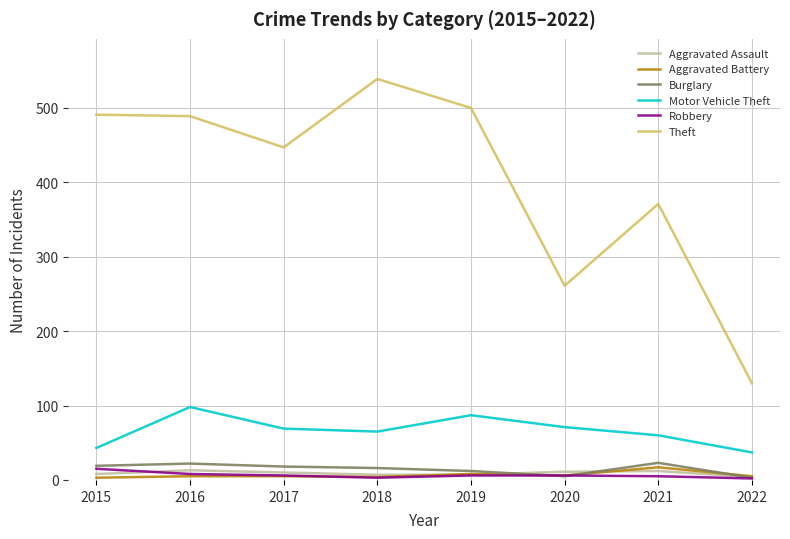

What is the highest value of the Burglary series?

23